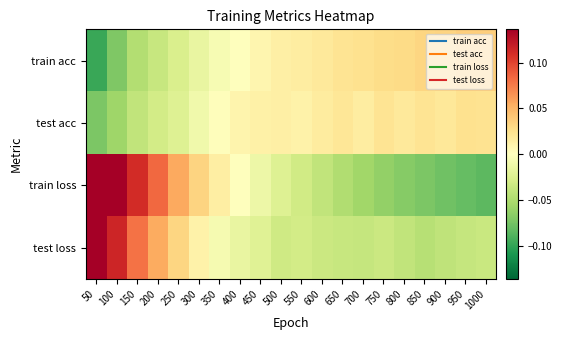

At how many categories does at least one series exceed 0?

20